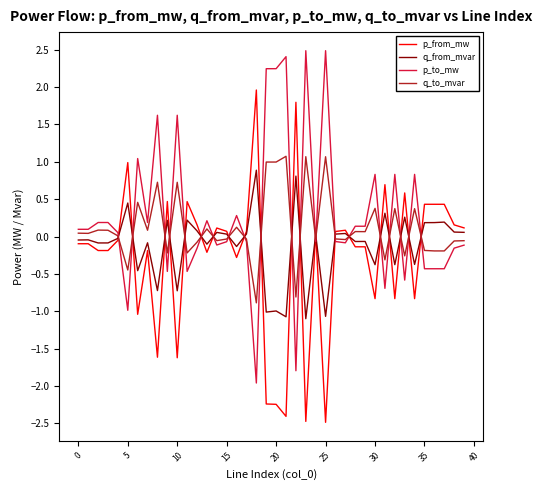

True or false: p_to_mw and q_from_mvar cross at least once.

True